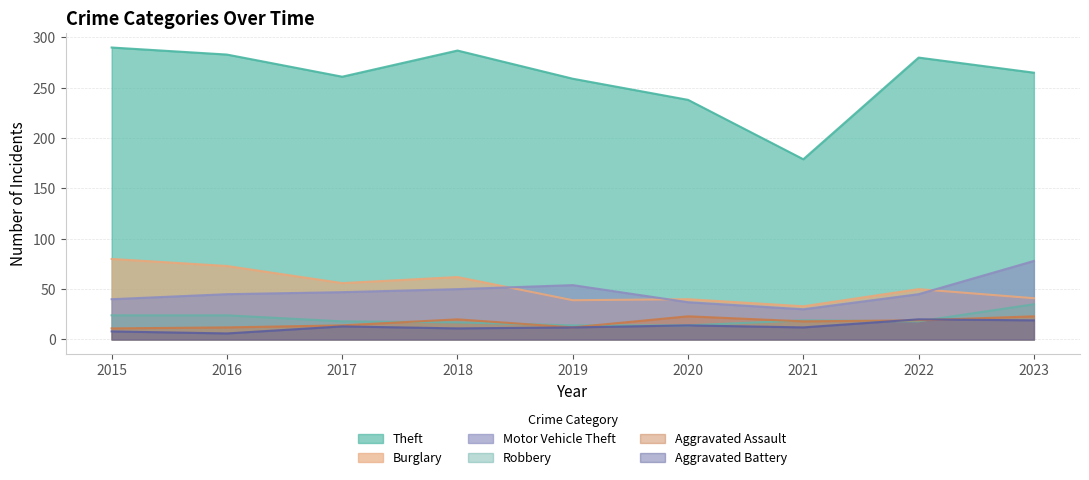

True or false: Robbery and Motor Vehicle Theft intersect in this chart.

False